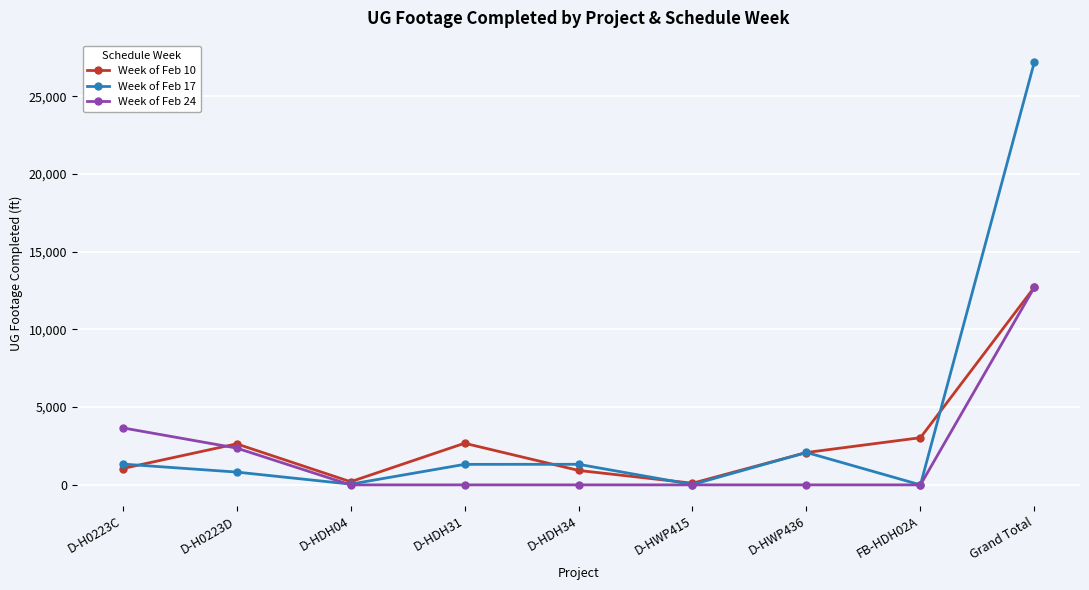

True or false: Week of Feb 10 has more than 2 points higher than both neighbors.

False